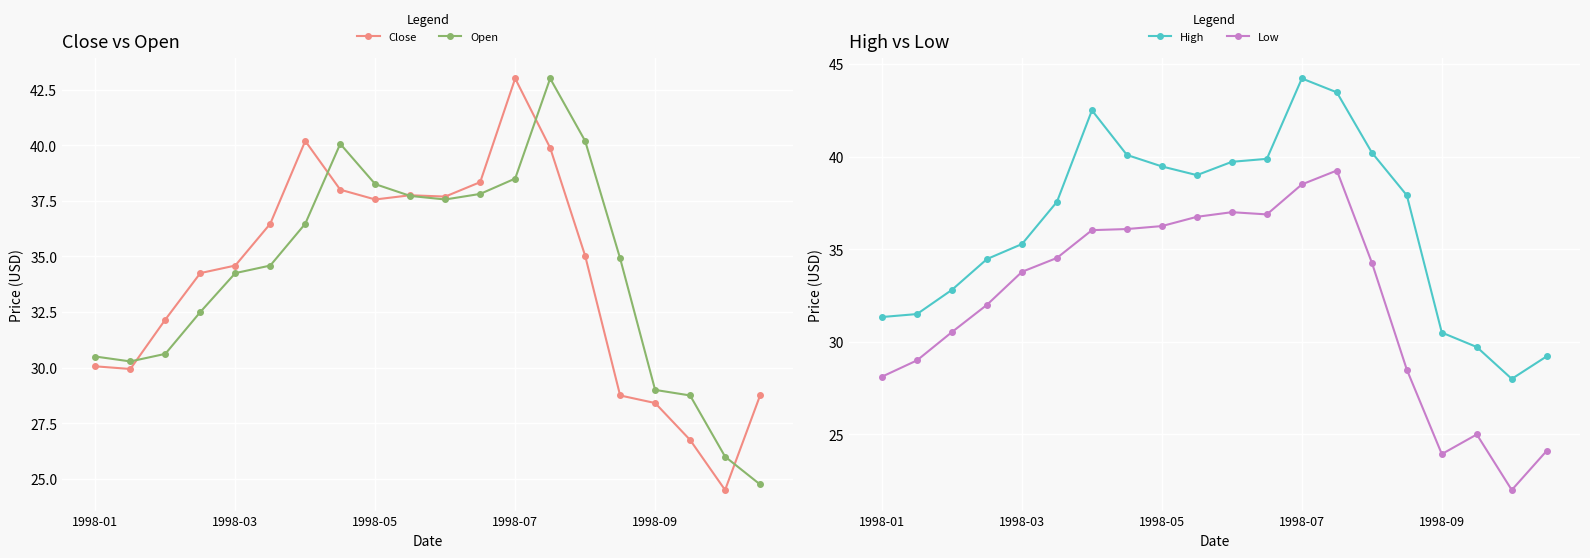

What position from the right is 1998-01?

20